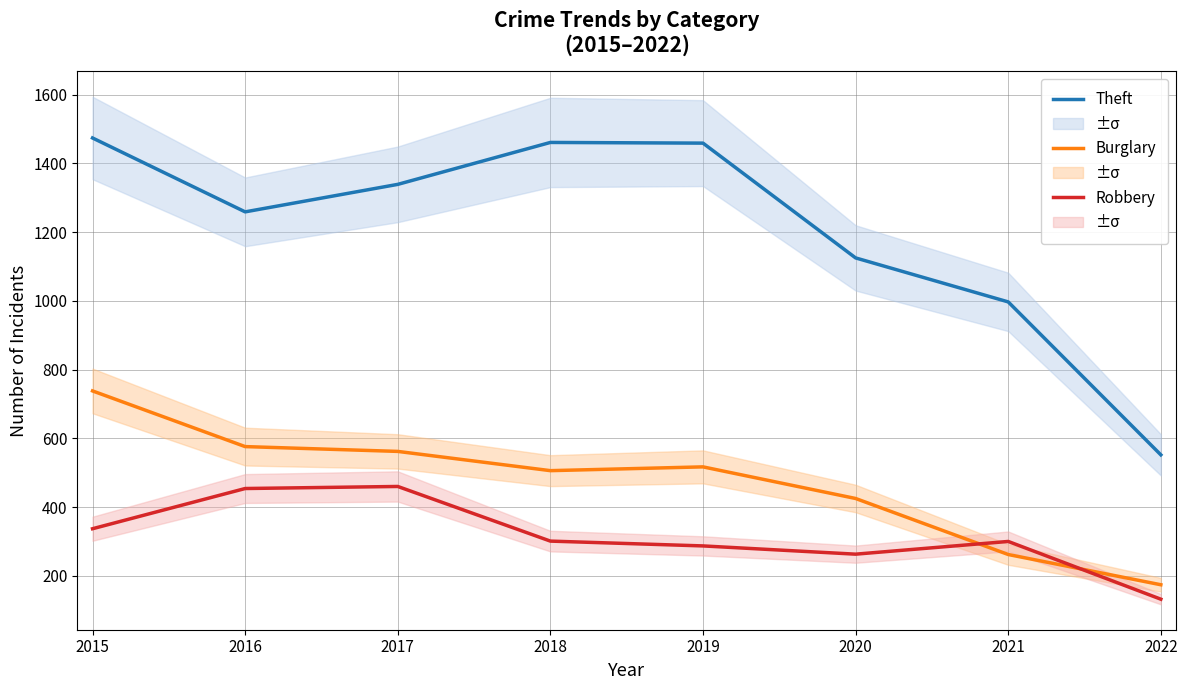

What is the sum of the Theft values at 2017 and 2019?

2798